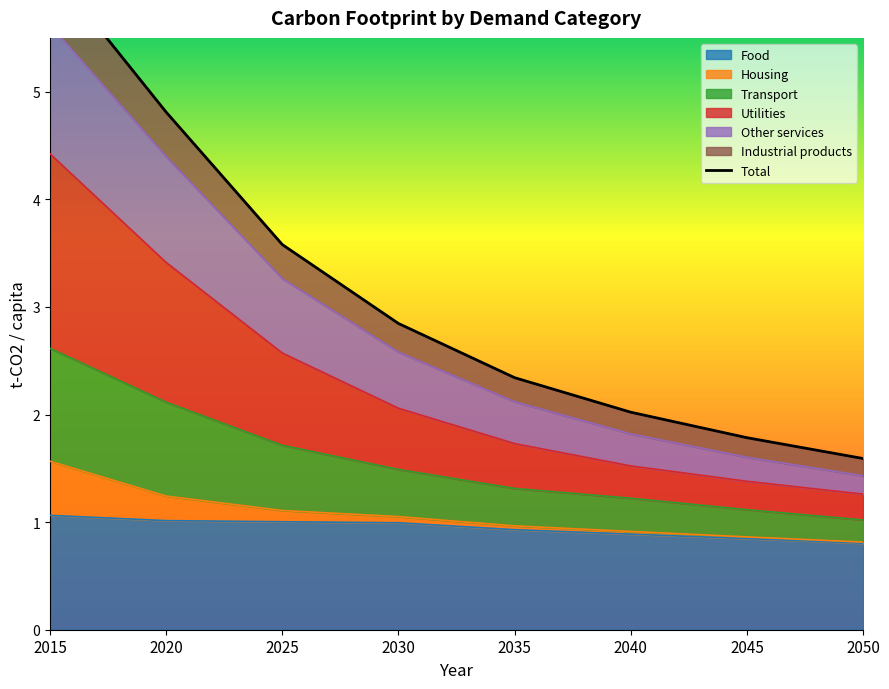

True or false: Utilities and Other services intersect in this chart.

False